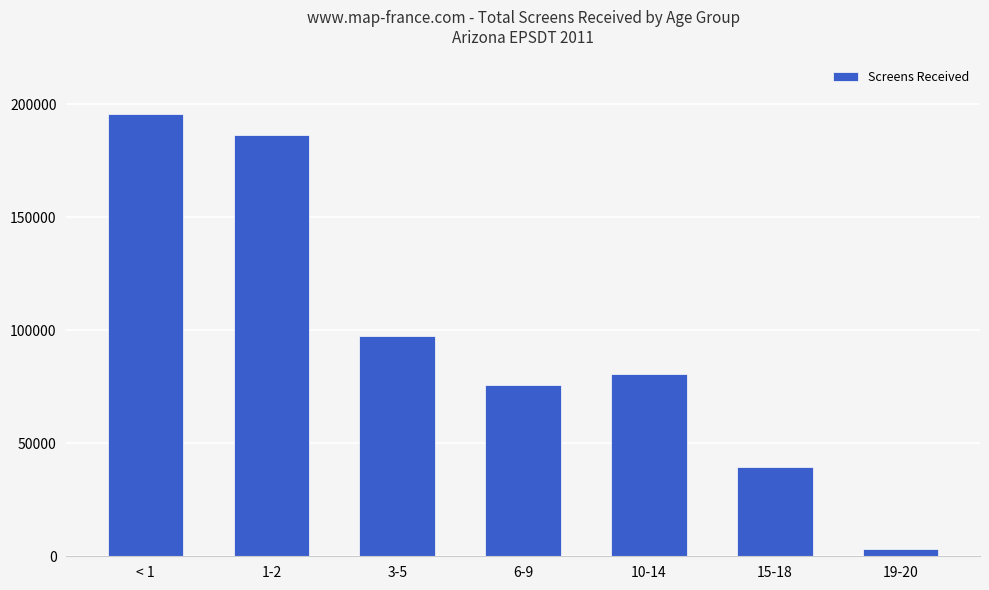

How many values are below 80861?

3